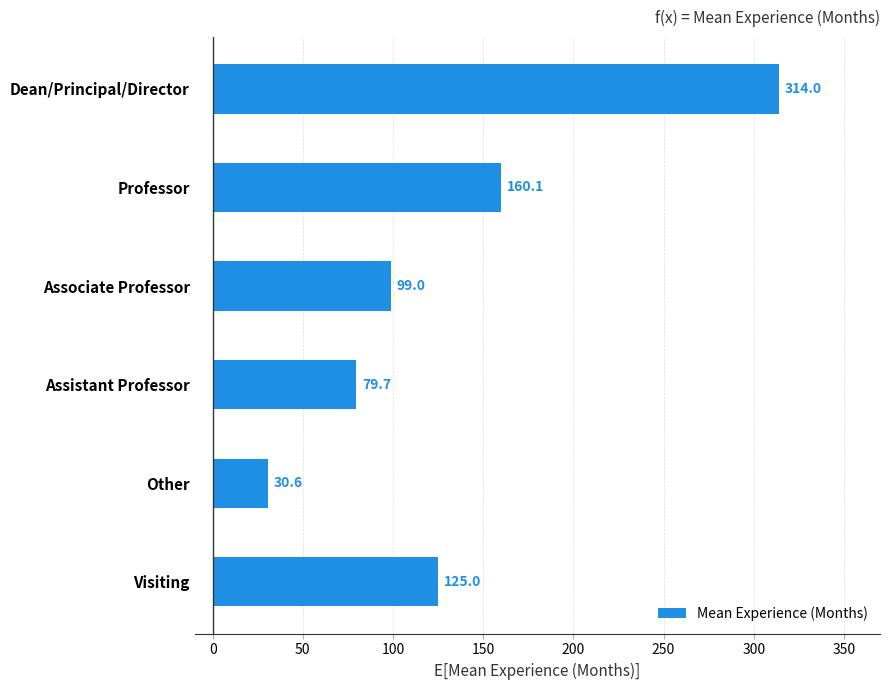

Reading bottom to top, list all the values displayed in this chart.

125.0	30.6	79.7	99.0	160.1	314.0